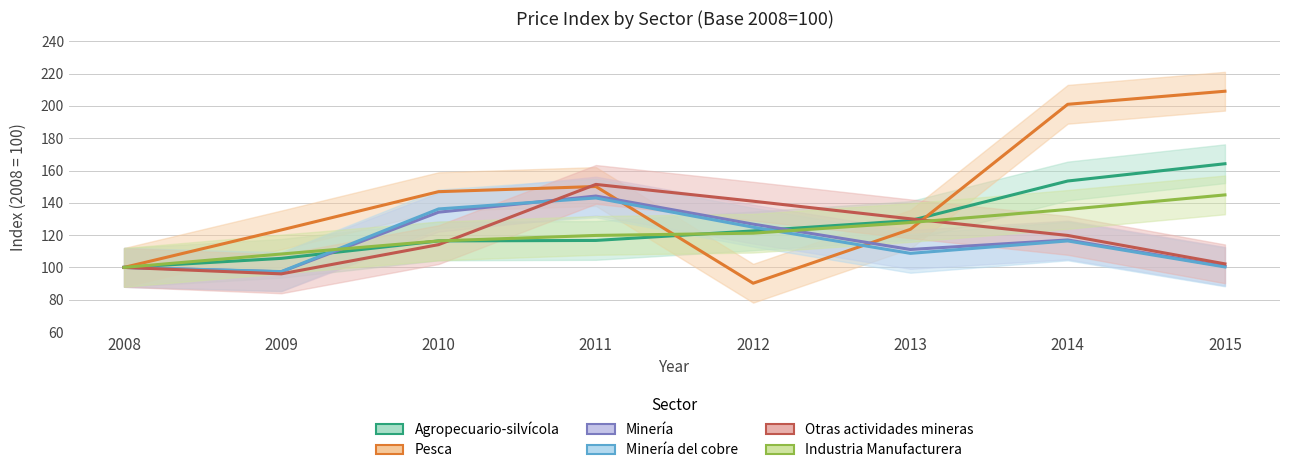

Rank the series by their maximum value, from lowest to highest.

Minería del cobre, Minería, Industria Manufacturera, Otras actividades mineras, Agropecuario-silvícola, Pesca